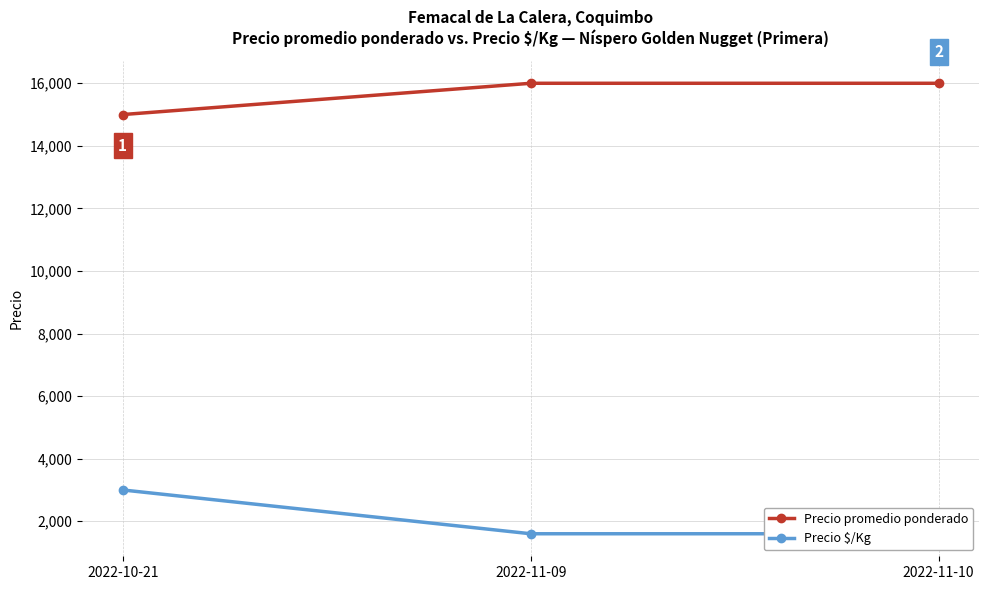

What is the difference between the maximum and second lowest values in the Precio $/Kg series?

1400